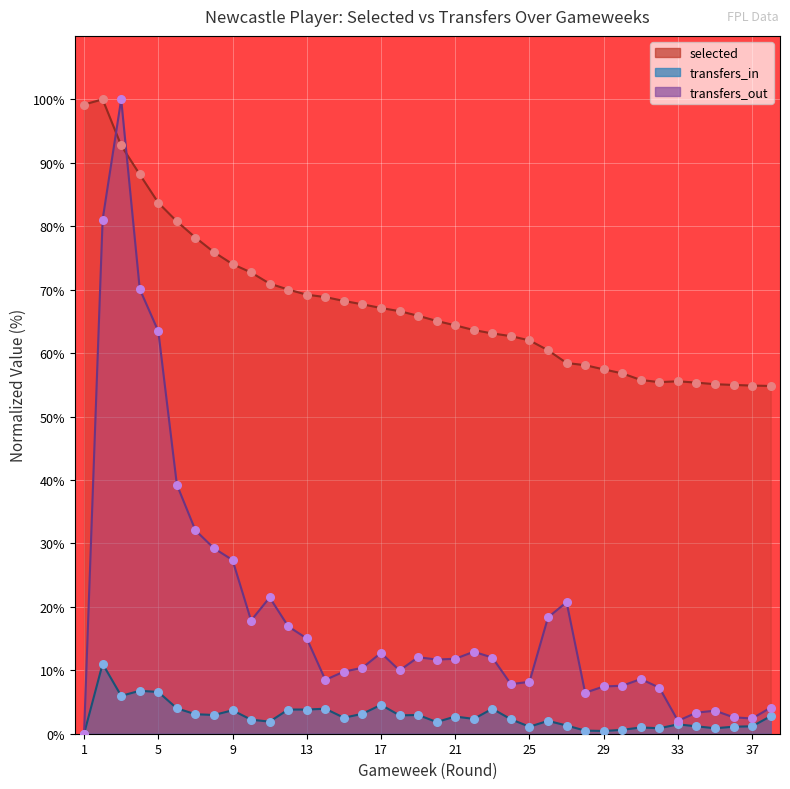

Which series reaches the minimum Y coordinate?

transfers_in